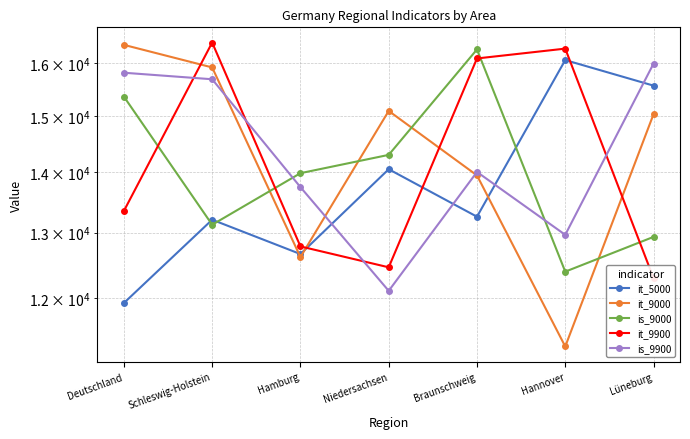

True or false: it_9900 and it_5000 cross at least once.

True